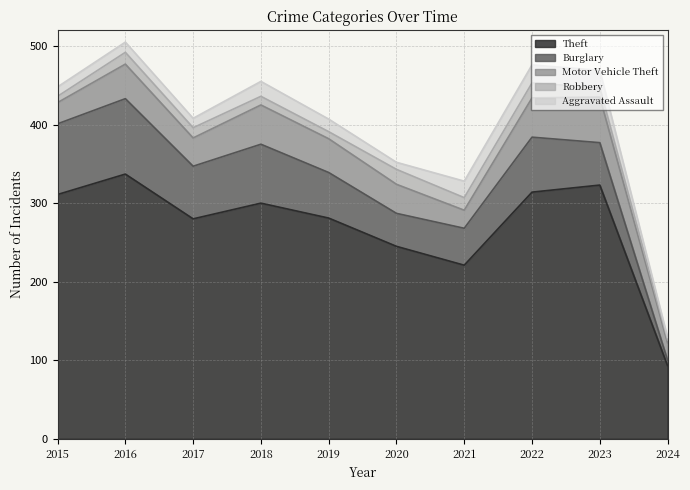

Does the chart have visible grid lines?

Yes